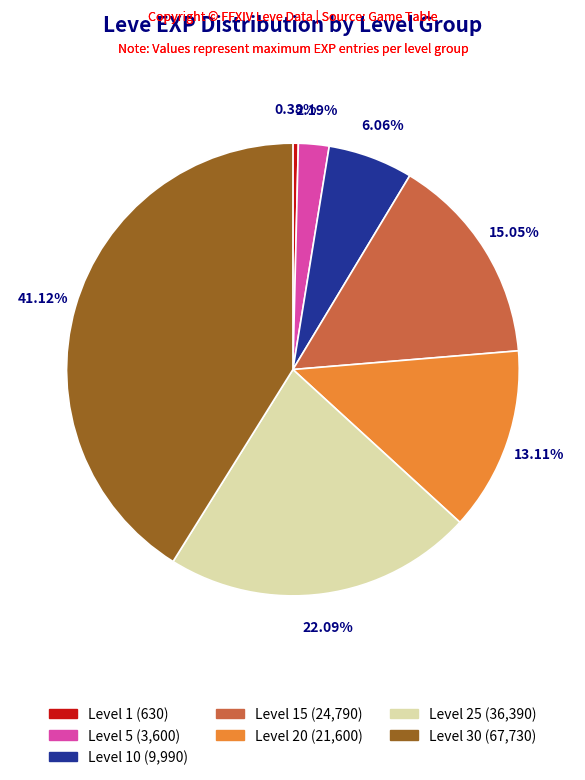

Does any single category account for the majority?

No